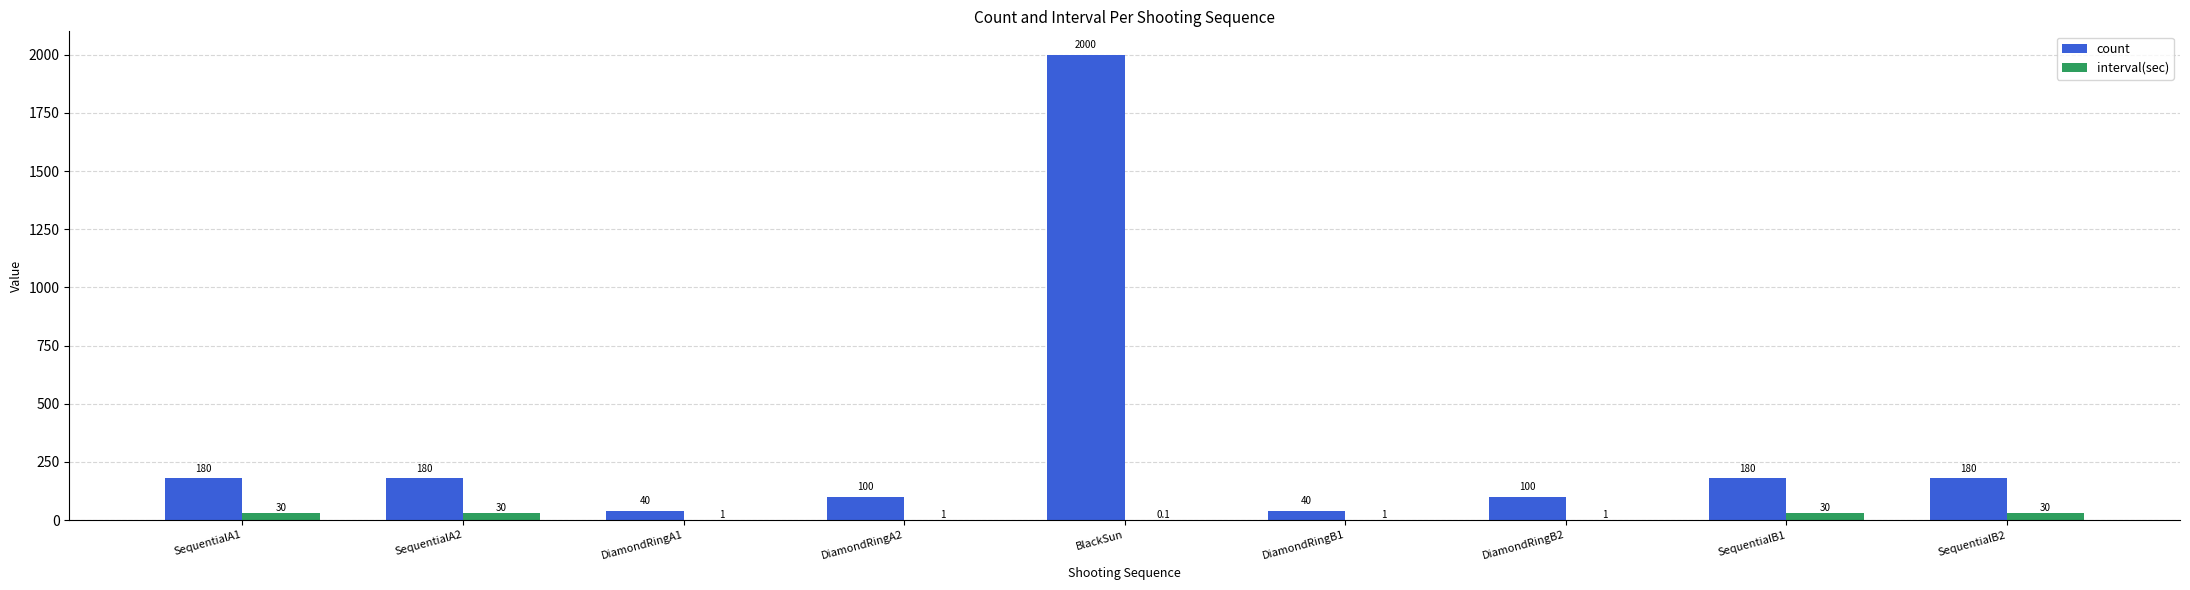

Read the count value at SequentialB1.

180.0